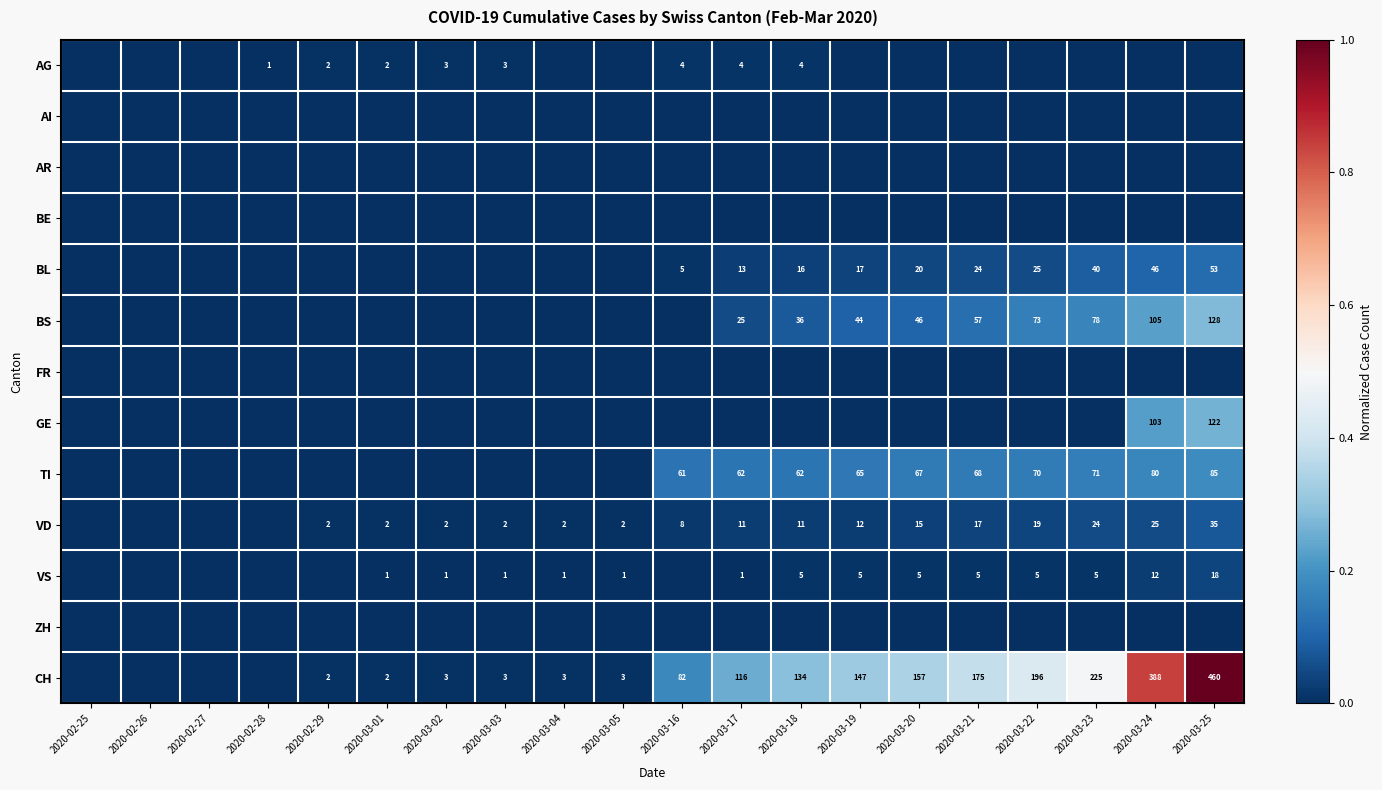

The TI series shows 36 at 2020-03-20. True or false?

False